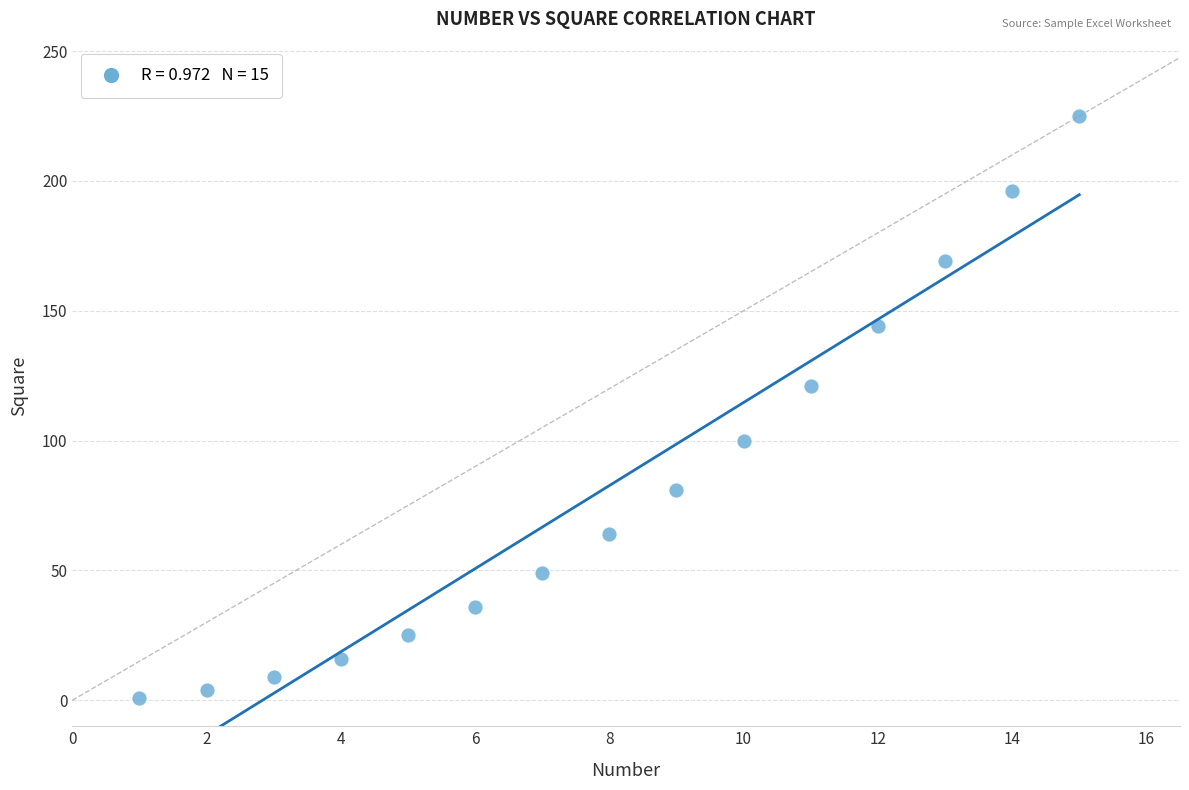

What Y value in the scatter plot is closest to 113?

121